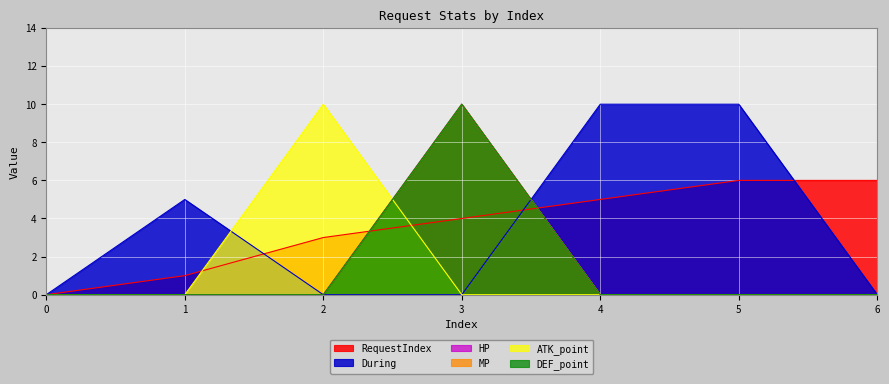

True or false: DEF_point has more than 0 points higher than both neighbors.

True